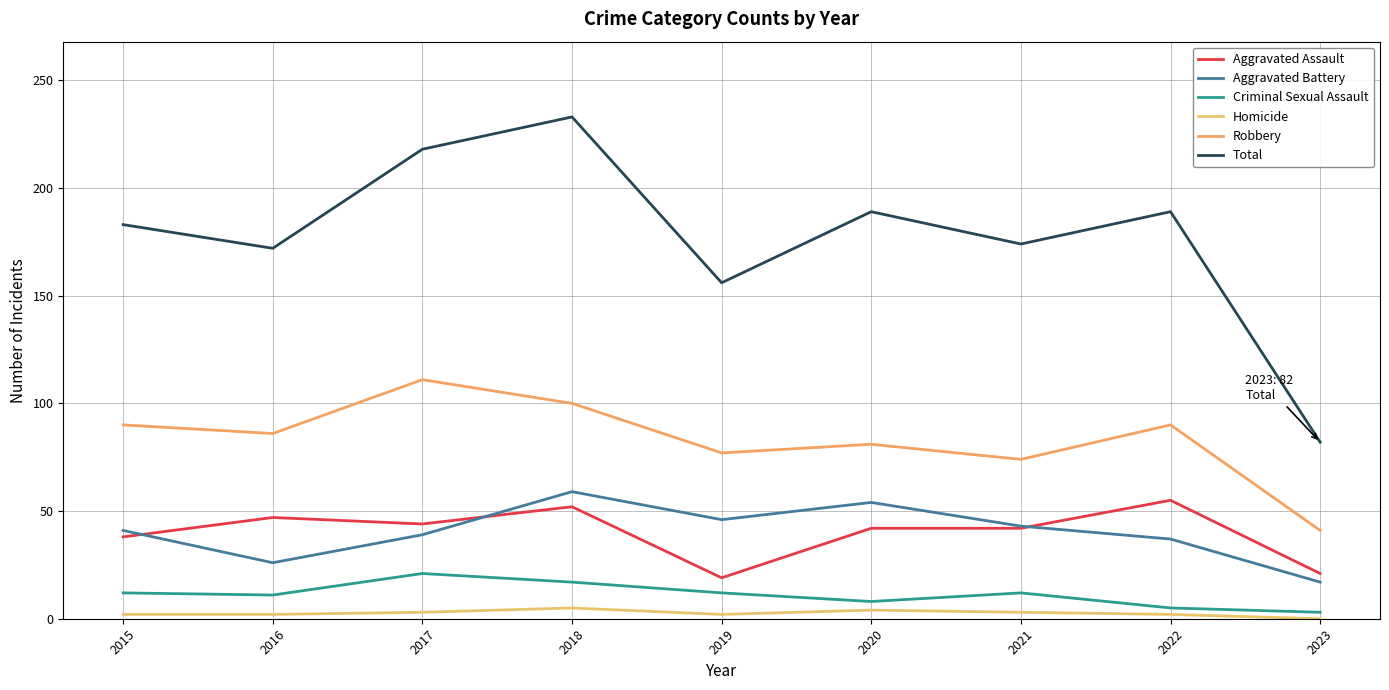

True or false: Total and Aggravated Battery intersect in this chart.

False